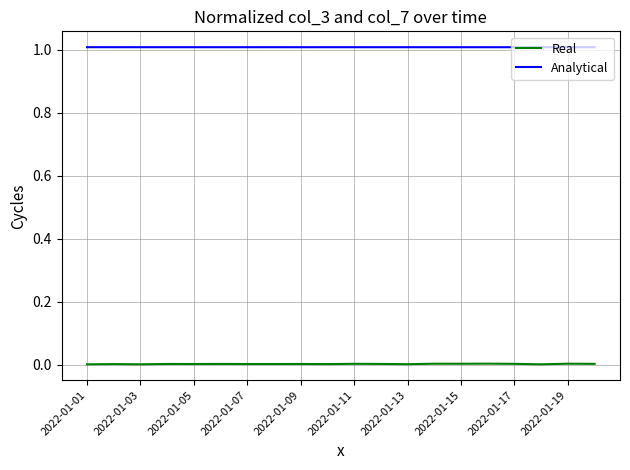

What is the maximum value for Analytical?

1.0